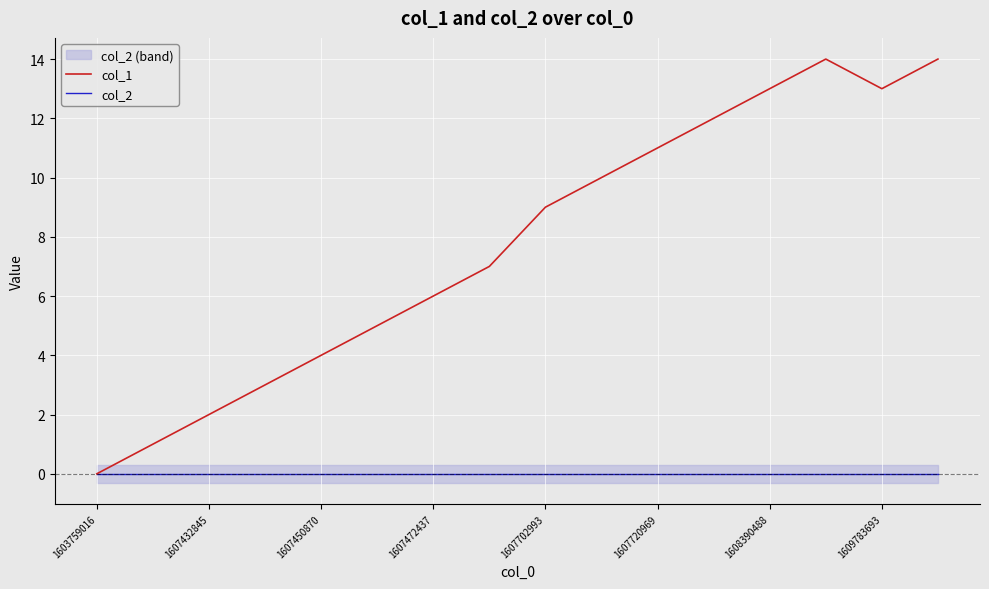

Which label corresponds to the smallest value in the chart?

1603759016